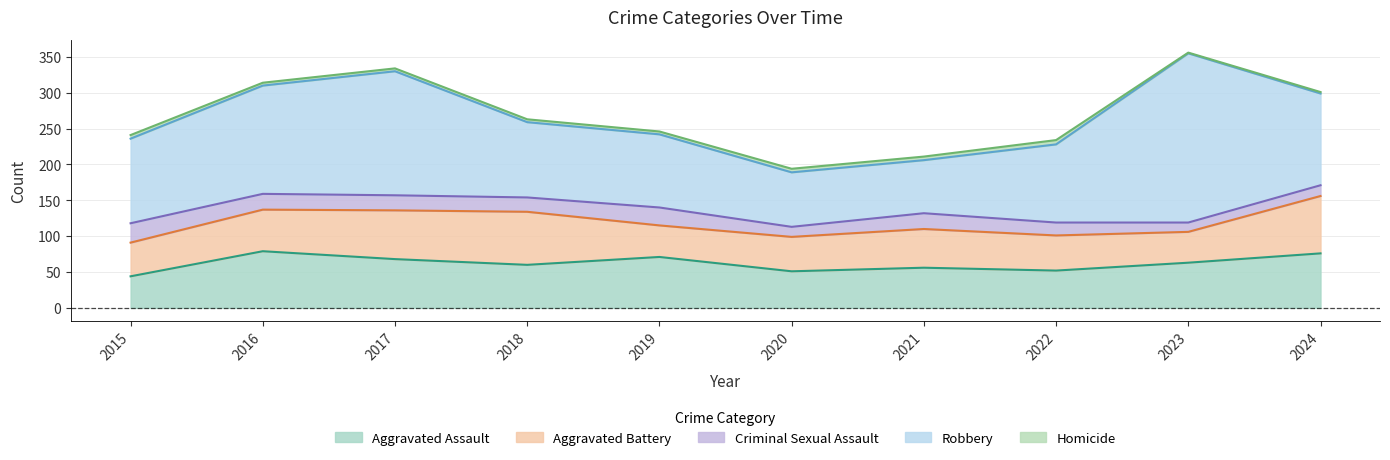

Between 2017 and 2016, which is larger?

2016